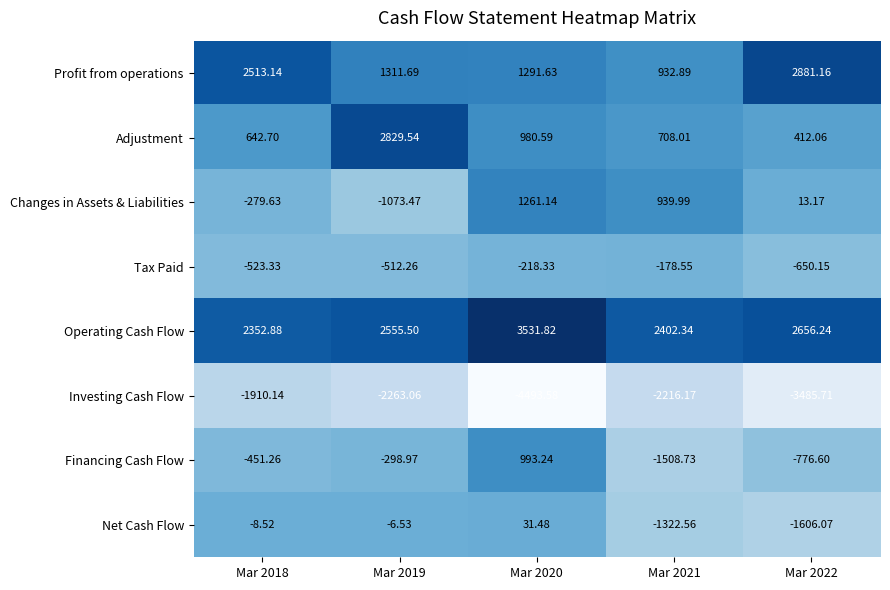

Which series has the widest spread of values?

Investing Cash Flow